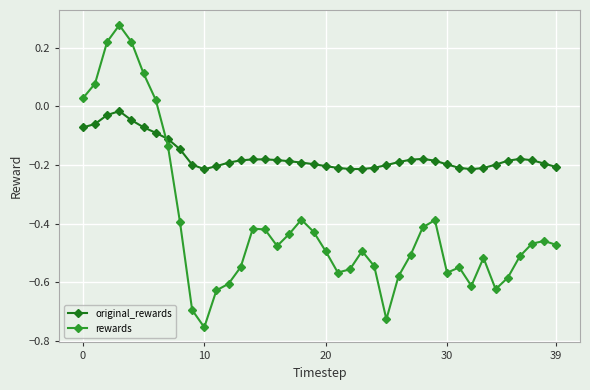

What is the sum of all original_rewards values?

-6.7